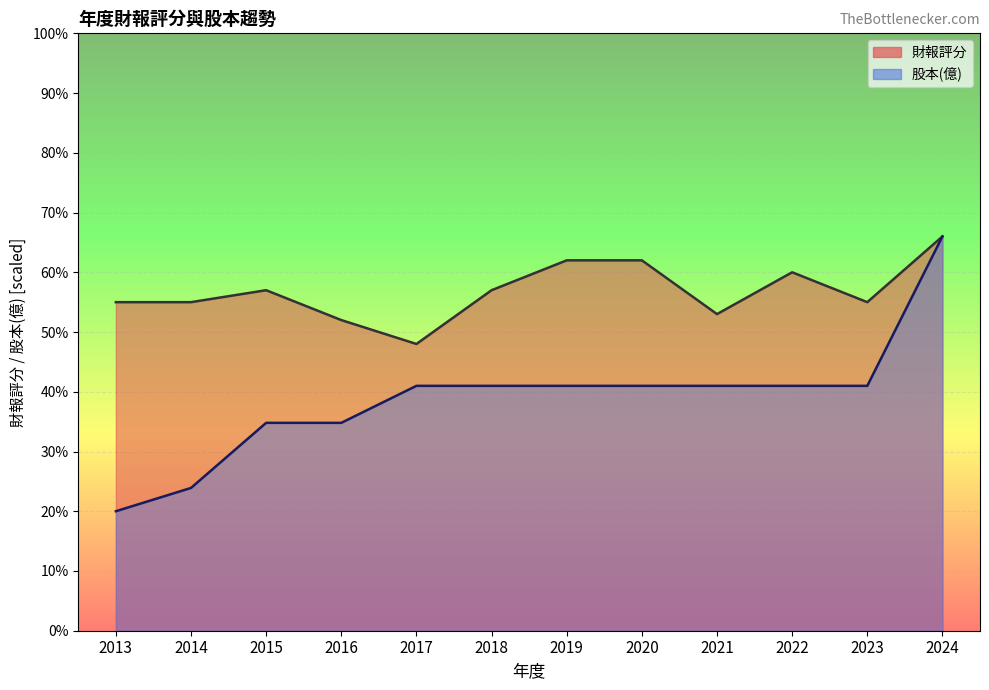

Is the value of 財報評分 at 2013 greater than the value of 股本(億) at 2017?

Yes